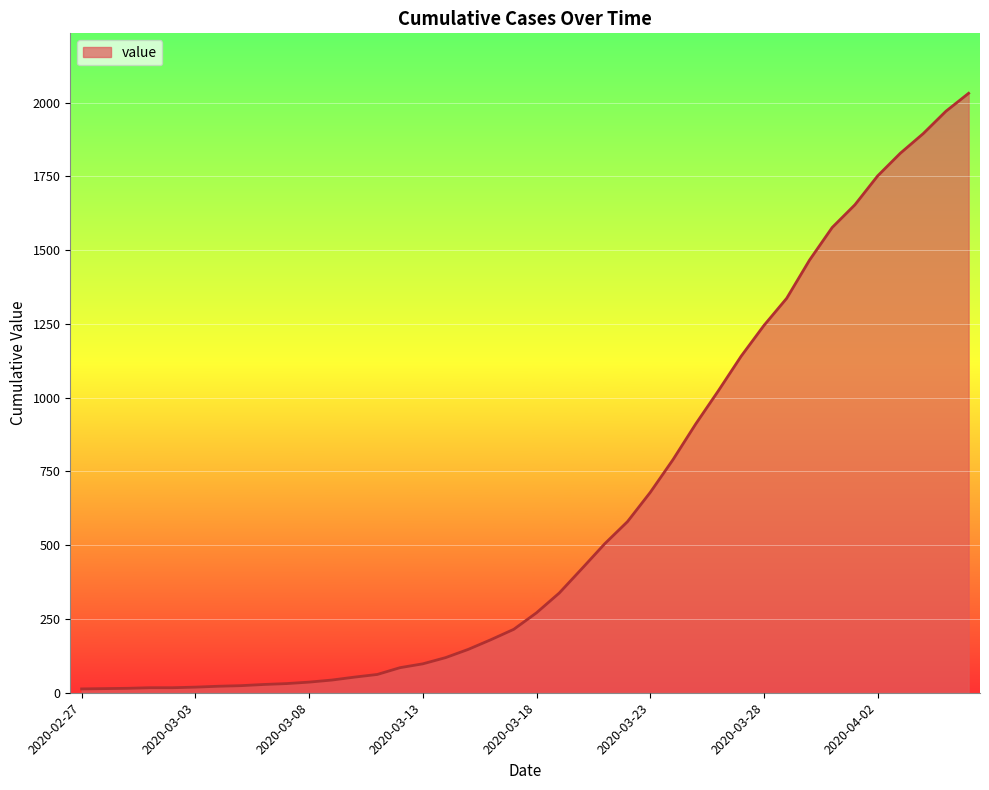

What is the maximum value shown in the chart?

2032